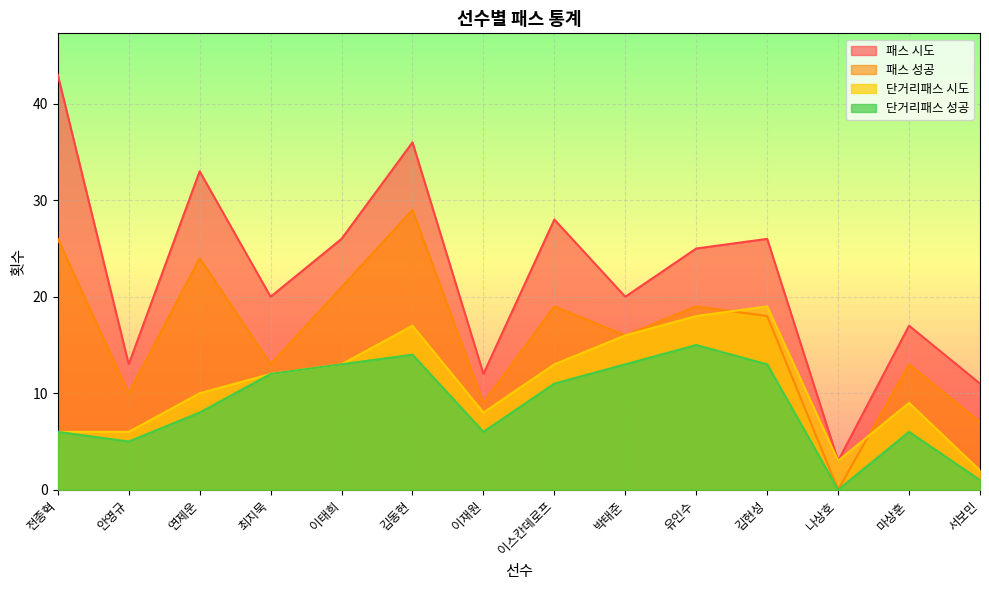

Reading right to left, list all the values displayed in this chart.

패스 시도: 서보민=11	마상훈=17	나상호=3	김현성=26	유인수=25	박태준=20	이스칸데로프=28	이재원=12	김동현=36	이태희=26	최지묵=20	연제운=33	안영규=13	전종혁=43
패스 성공: 서보민=7	마상훈=13	나상호=0	김현성=18	유인수=19	박태준=16	이스칸데로프=19	이재원=9	김동현=29	이태희=21	최지묵=13	연제운=24	안영규=10	전종혁=26
단거리패스 시도: 서보민=2	마상훈=9	나상호=3	김현성=19	유인수=18	박태준=16	이스칸데로프=13	이재원=8	김동현=17	이태희=13	최지묵=12	연제운=10	안영규=6	전종혁=6
단거리패스 성공: 서보민=1	마상훈=6	나상호=0	김현성=13	유인수=15	박태준=13	이스칸데로프=11	이재원=6	김동현=14	이태희=13	최지묵=12	연제운=8	안영규=5	전종혁=6